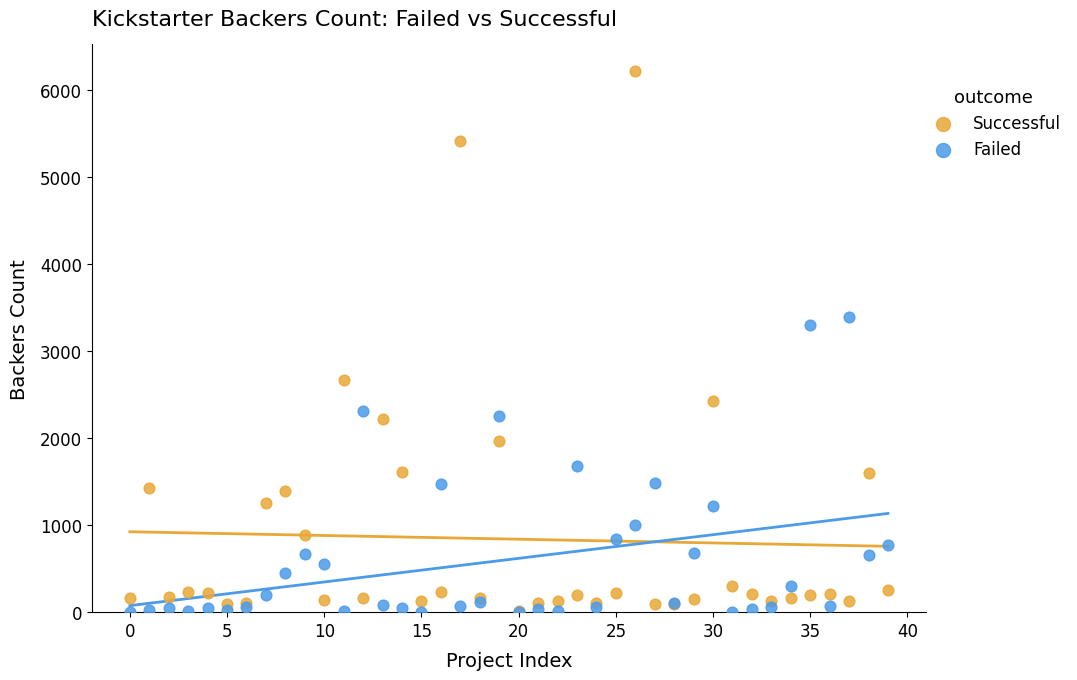

In the Successful series, what Y value is closest to 3114?

2673